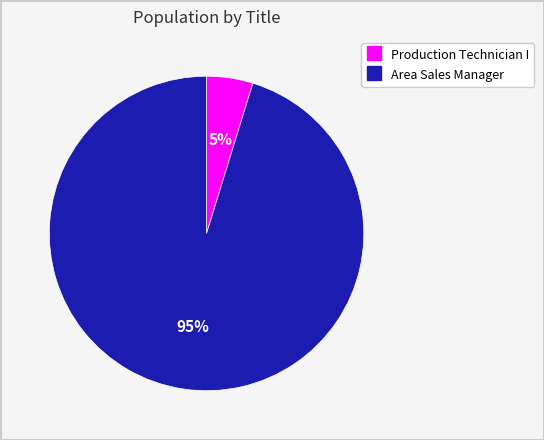

Between Area Sales Manager and Production Technician I, which is larger?

Area Sales Manager